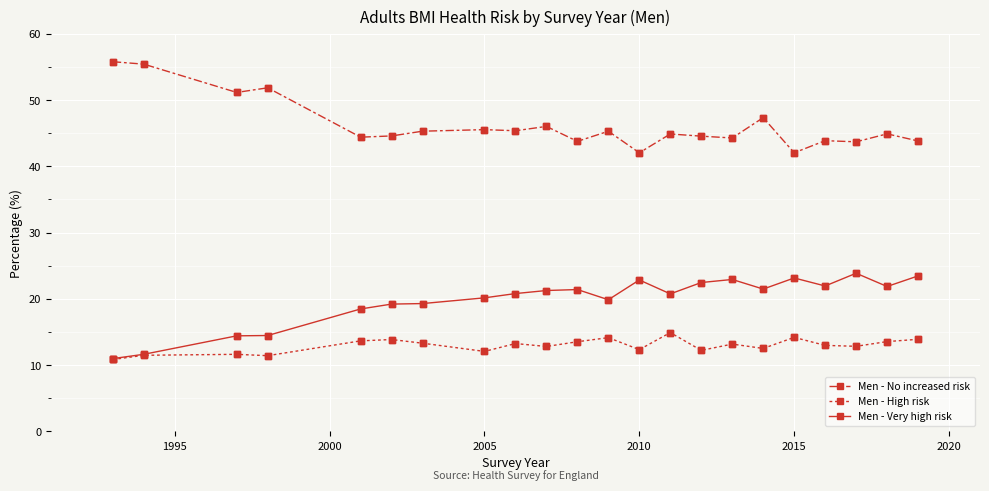

How many lines are shown in the chart?

3